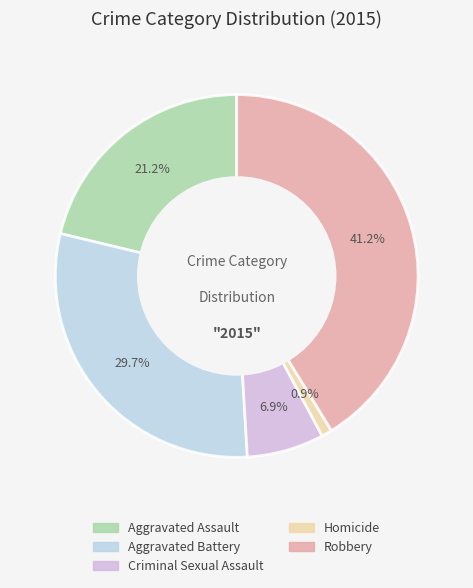

To the nearest percent, what is the difference between the largest and smallest slice percentages?

40%